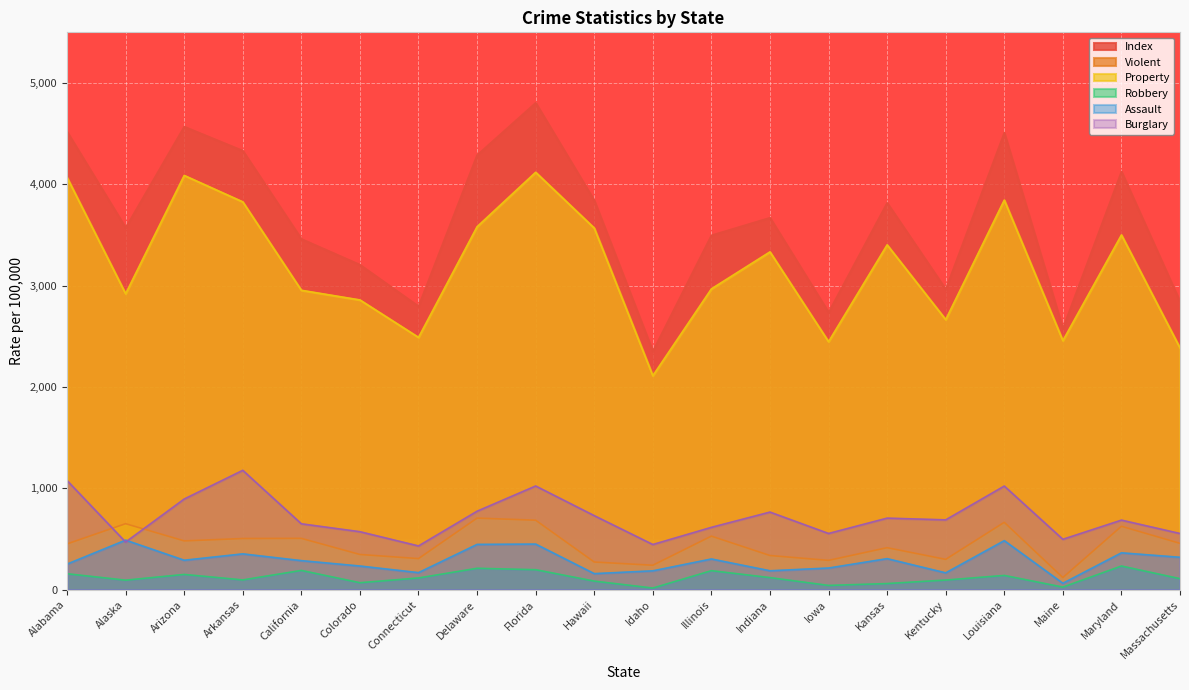

What is the sum of the Robbery values at Maine and Florida?

222.1